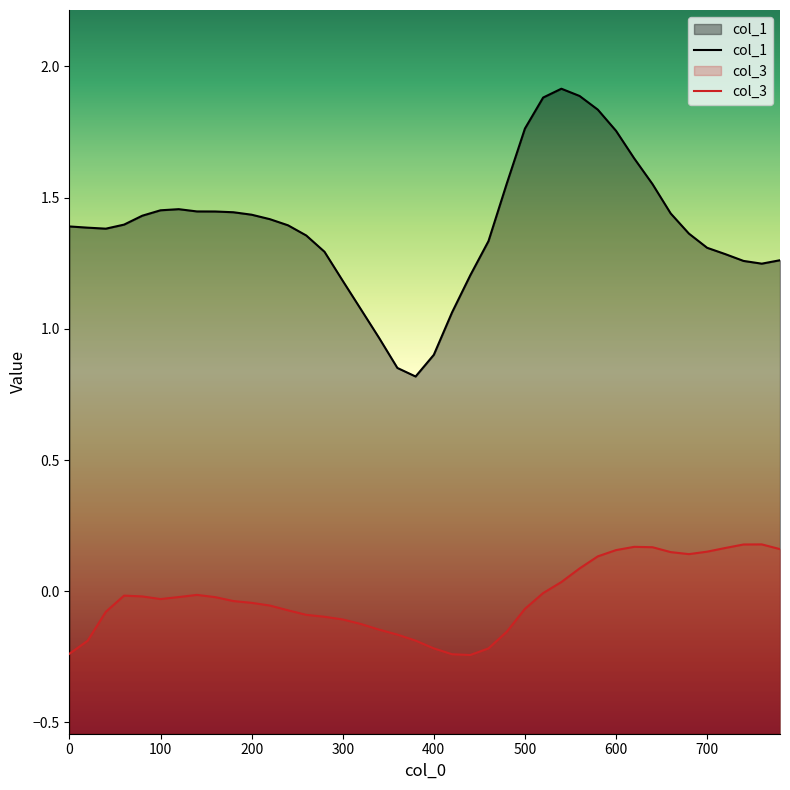

True or false: col_1 and col_3 cross at least once.

False